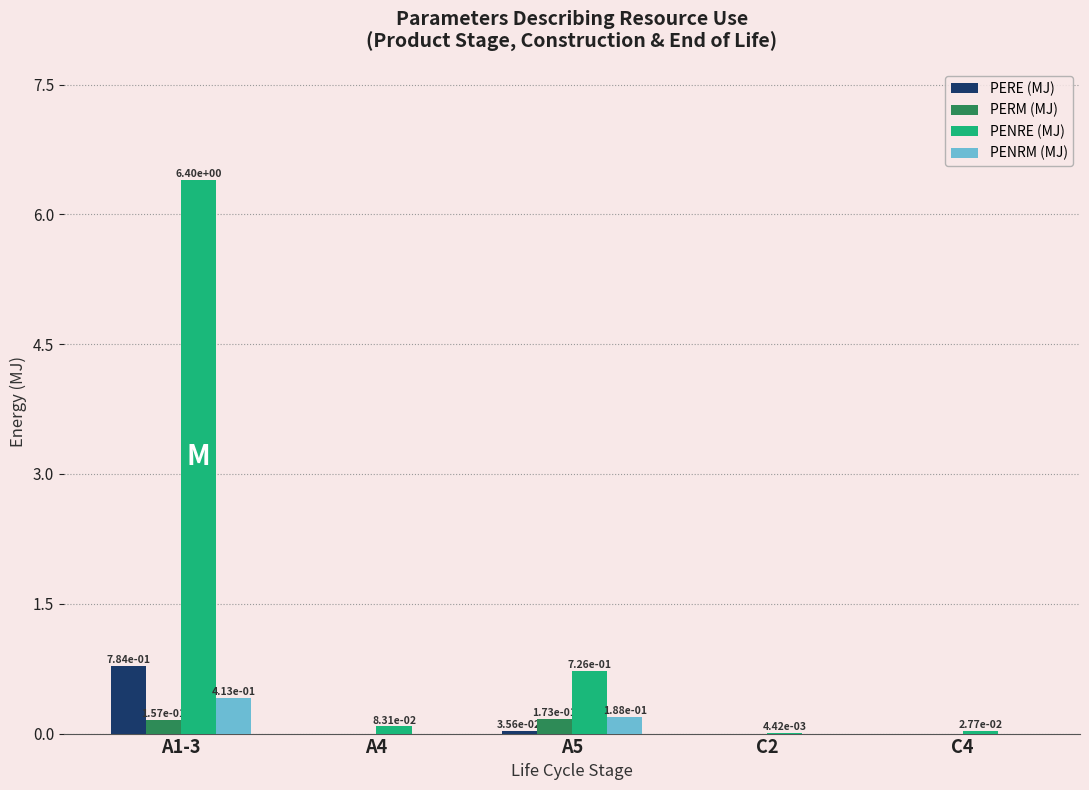

What is the spread (max minus min) of values at A1-3?

6.2